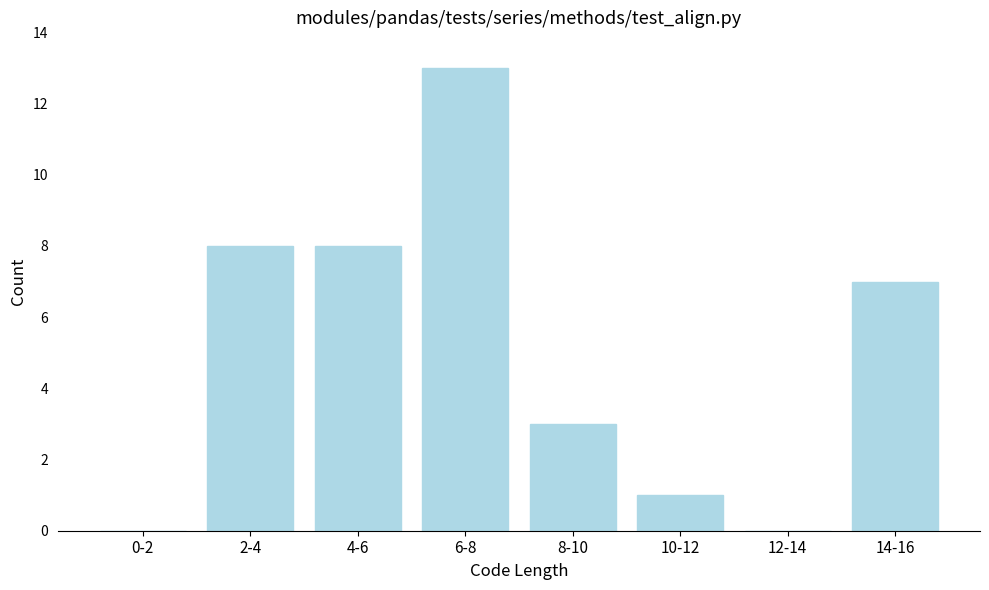

Reading left to right, extract all data points from this chart.

0-2=0	2-4=8	4-6=8	6-8=13	8-10=3	10-12=1	12-14=0	14-16=7